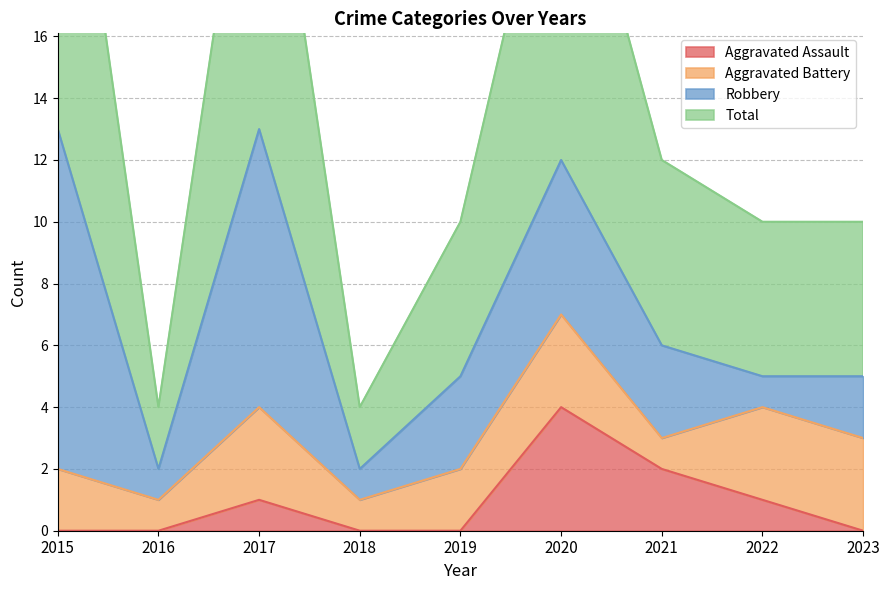

At which label is Aggravated Assault closest to 2?

2021